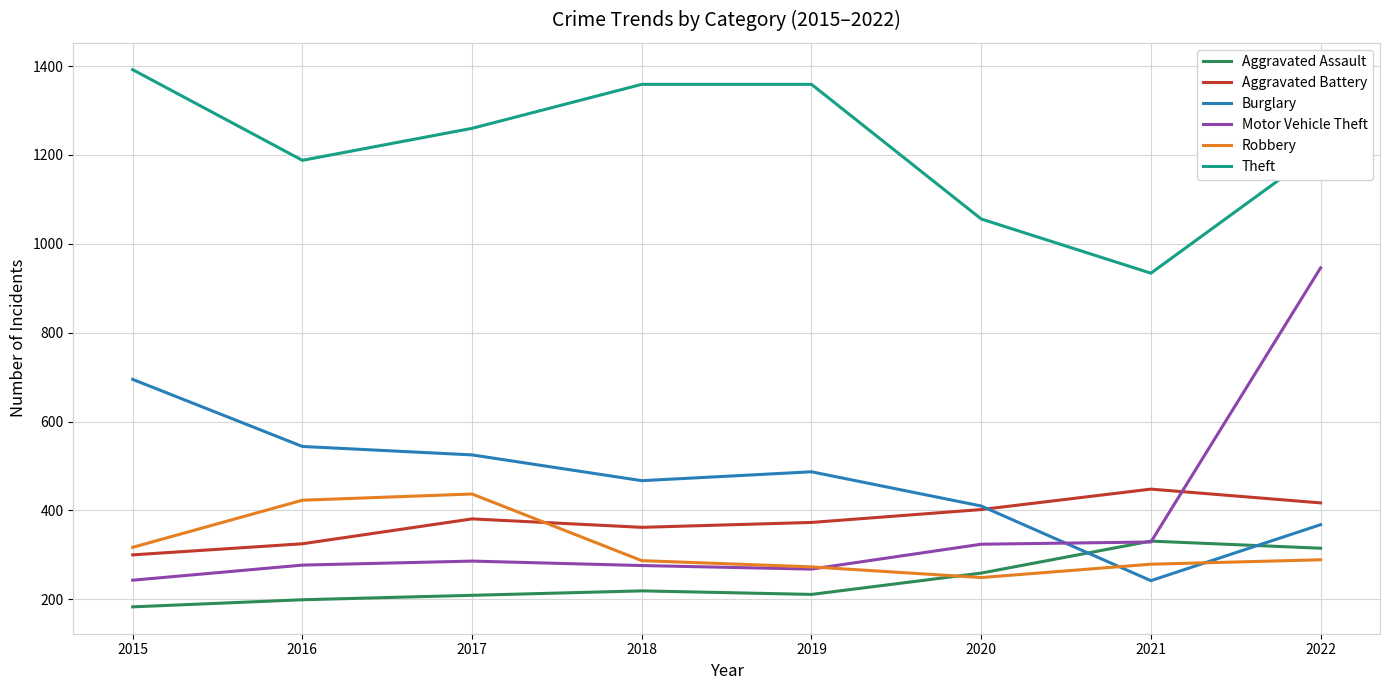

In Robbery, how many points are lower than both neighbors (excluding endpoints)?

1